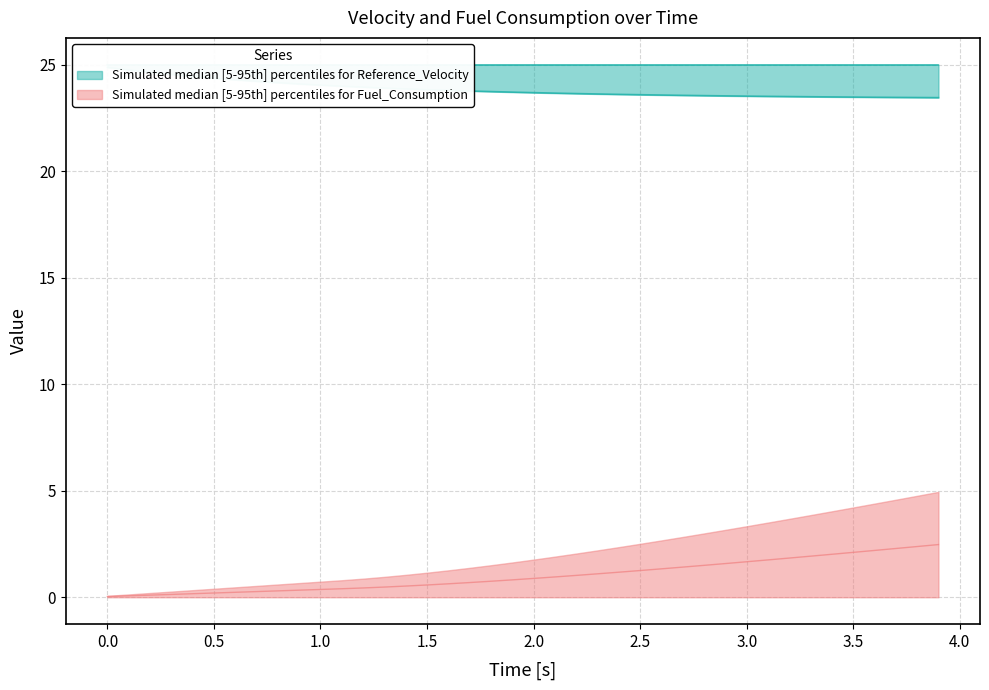

What is the difference between the highest and lowest values at 3.0?

21.9